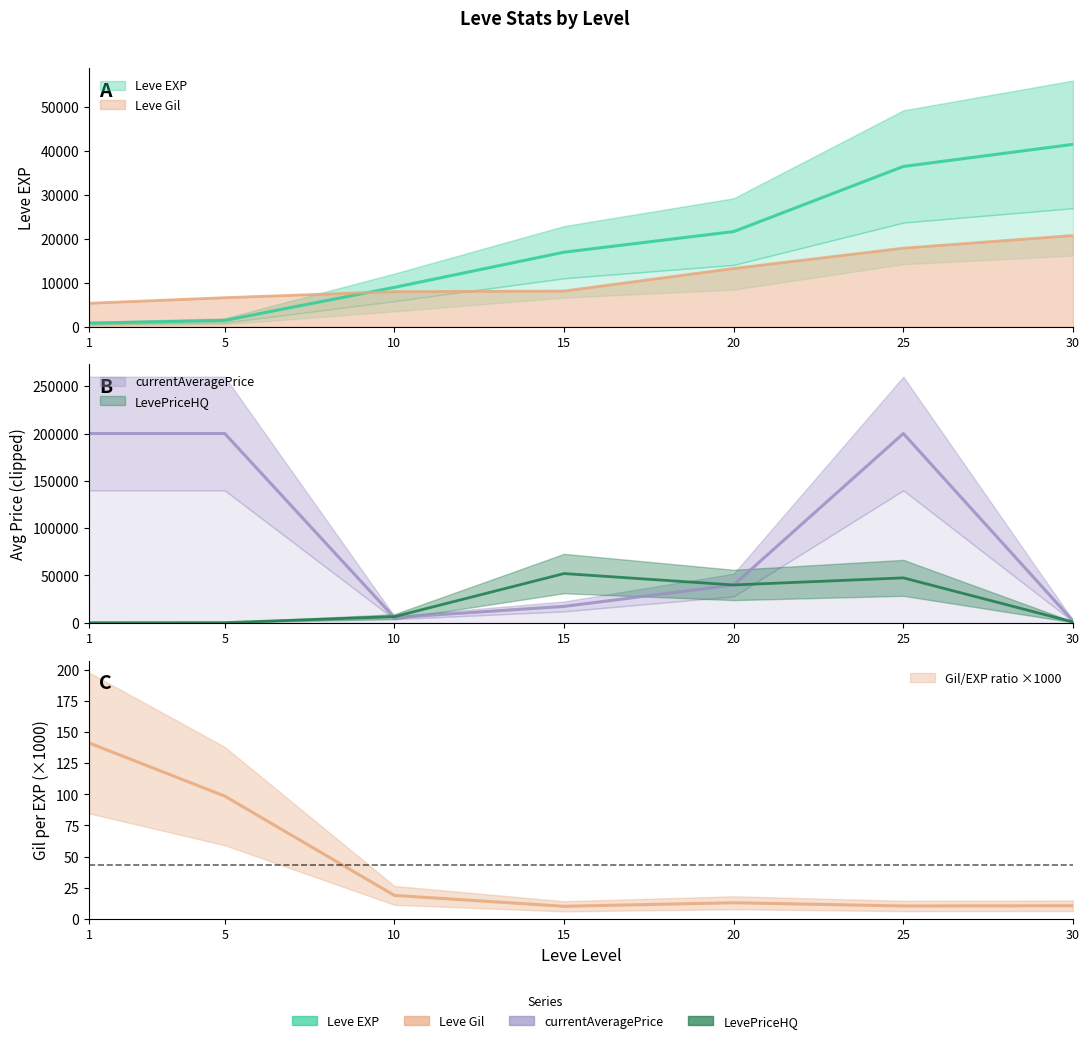

How many values in the LevePriceHQ series exceed 6505?

3